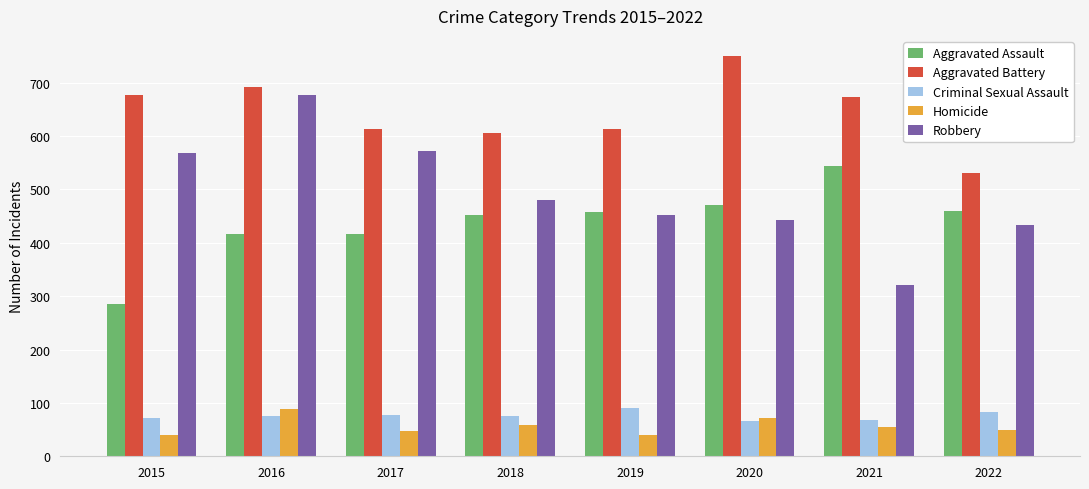

Which series has the largest range (max minus min)?

Robbery